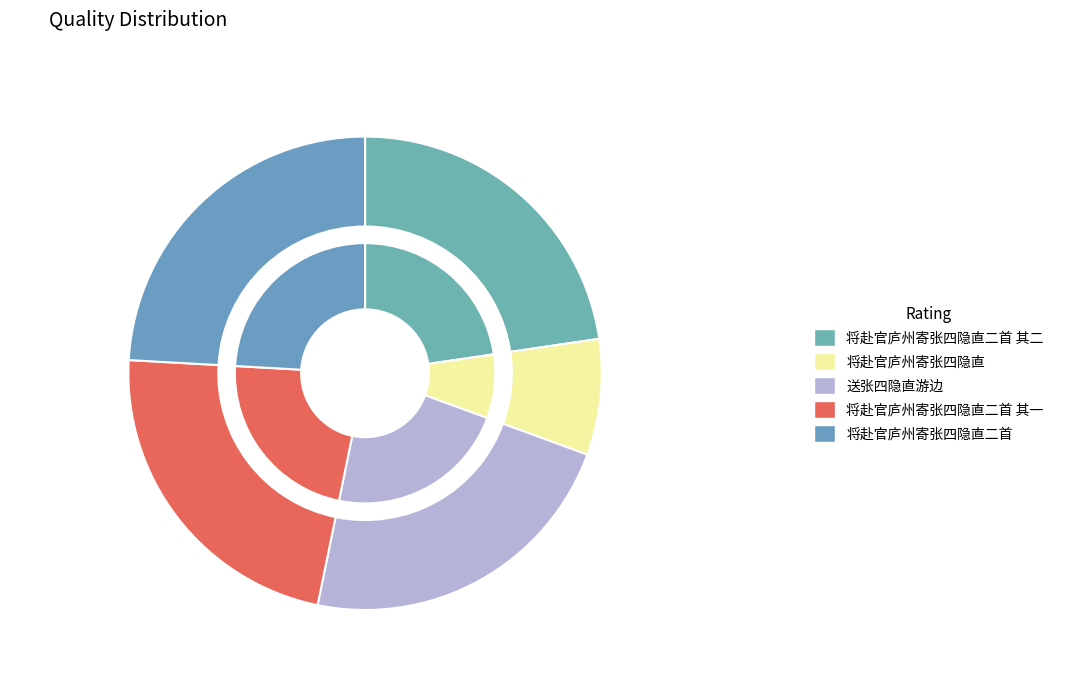

To the nearest percent, what percentage of the pie is 将赴官庐州寄张四隐直二首 其一?

23%